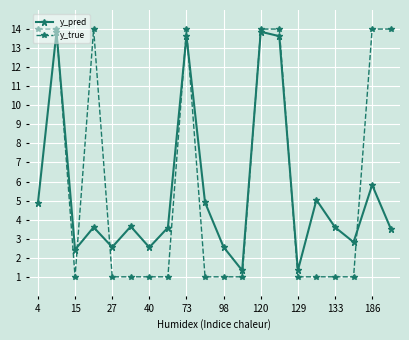

What is the highest value of the y_true series?

14.0